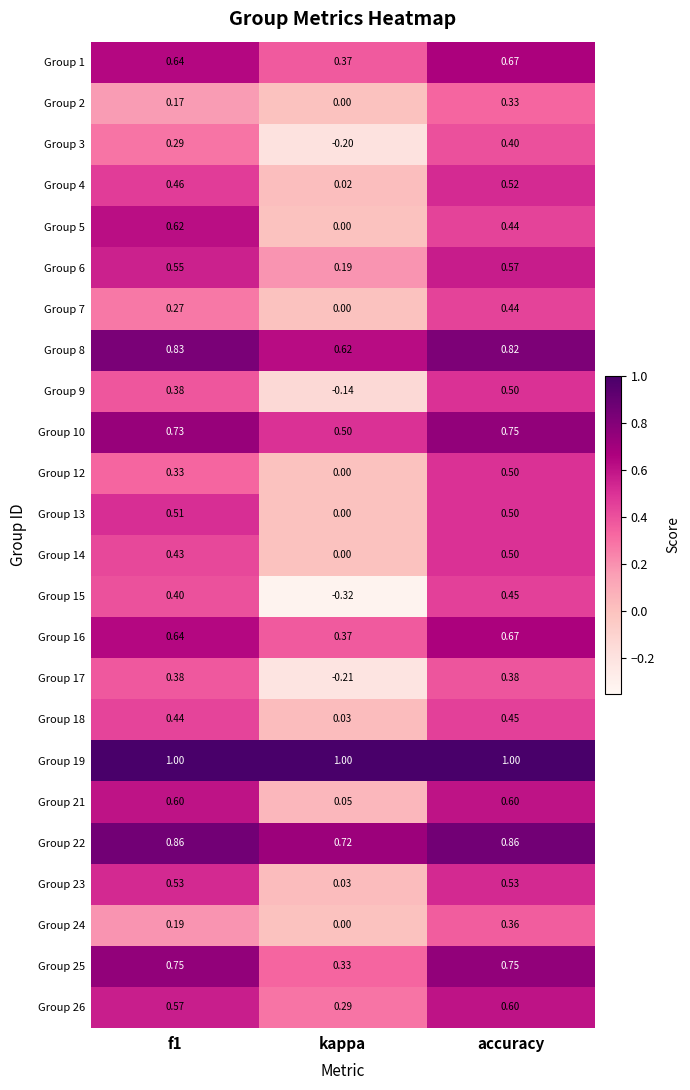

Which category has the lowest value in the Group 5 series?

kappa